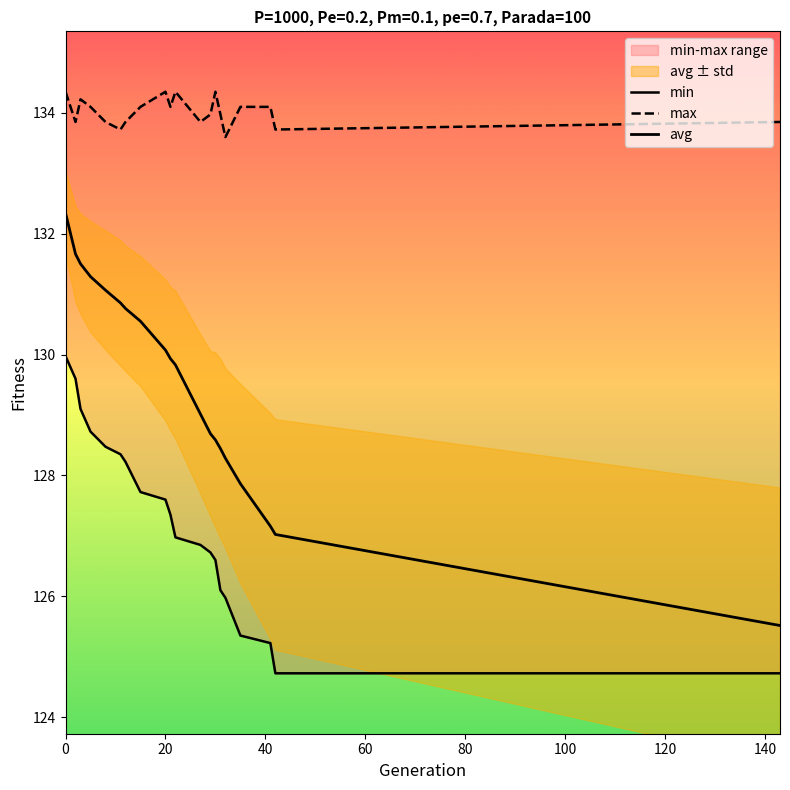

How many lines are shown in the chart?

3